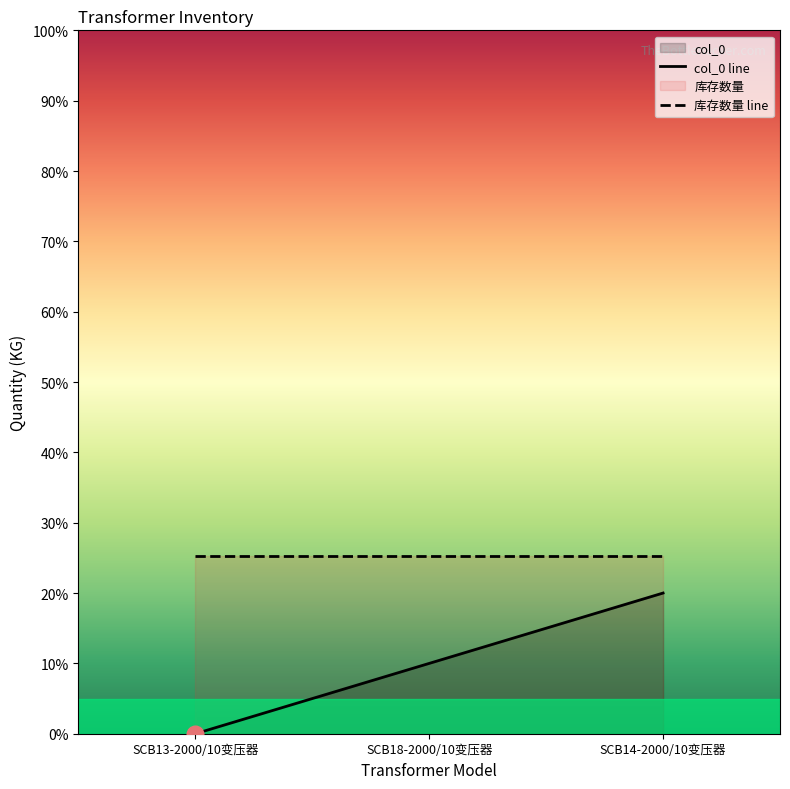

Is the value of 库存数量 line at SCB14-2000/10变压器 greater than the value of col_0 line at SCB18-2000/10变压器?

Yes